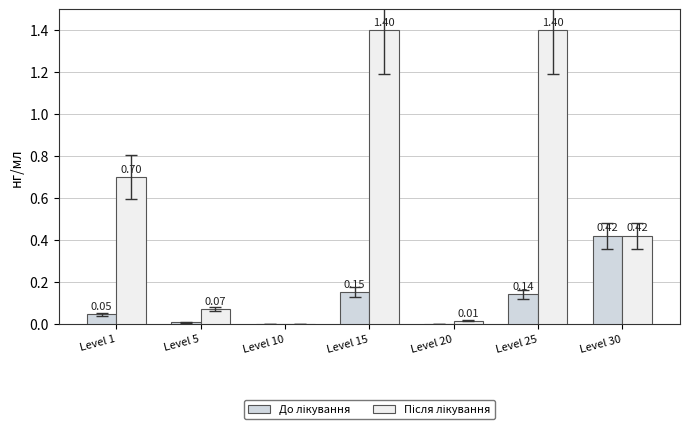

How many distinct data groups are displayed?

2